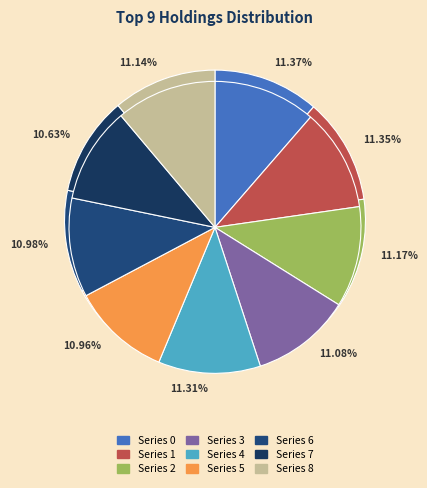

To the nearest percent, what portion does 8 represent?

11%